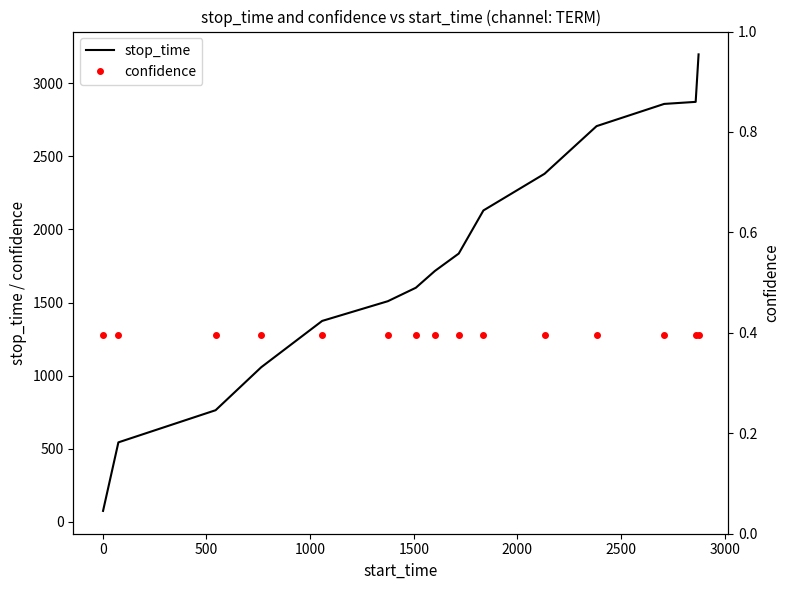

What is the lowest value of the stop_time series?

74